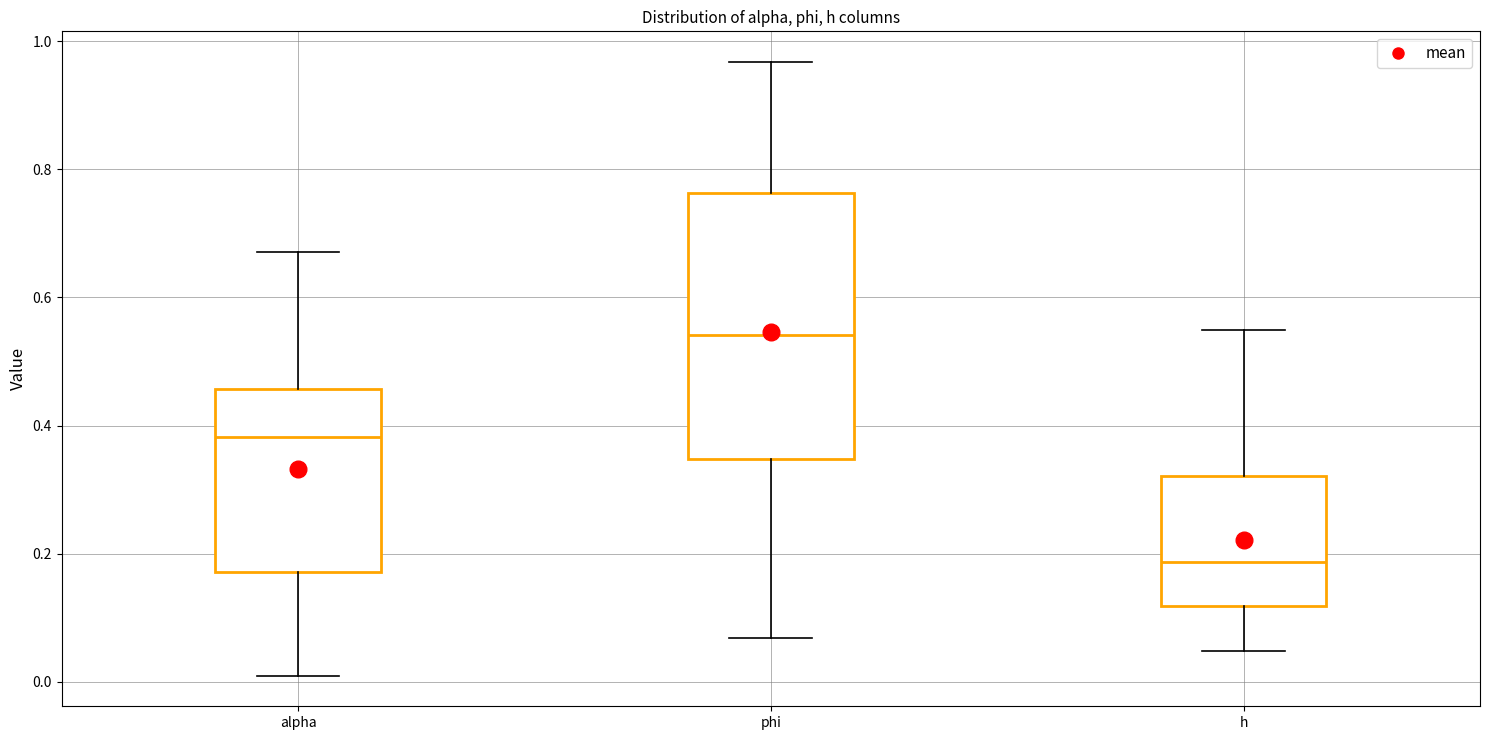

Reading left to right, read every box against the y-axis: the position of its median line, the range the box covers, and the ends of its whiskers. The values are not printed on the chart, so give them approximately, as read against the axis.

alpha: median 0.38, box 0.18 to 0.46, whiskers 0.00 to 0.68
phi: median 0.54, box 0.34 to 0.76, whiskers 0.06 to 0.96
h: median 0.18, box 0.12 to 0.32, whiskers 0.04 to 0.54